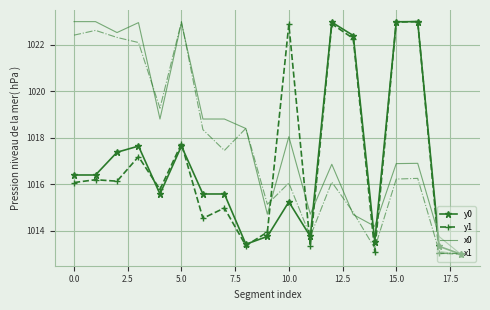

What is the lowest value of the y1 series?

1013.0